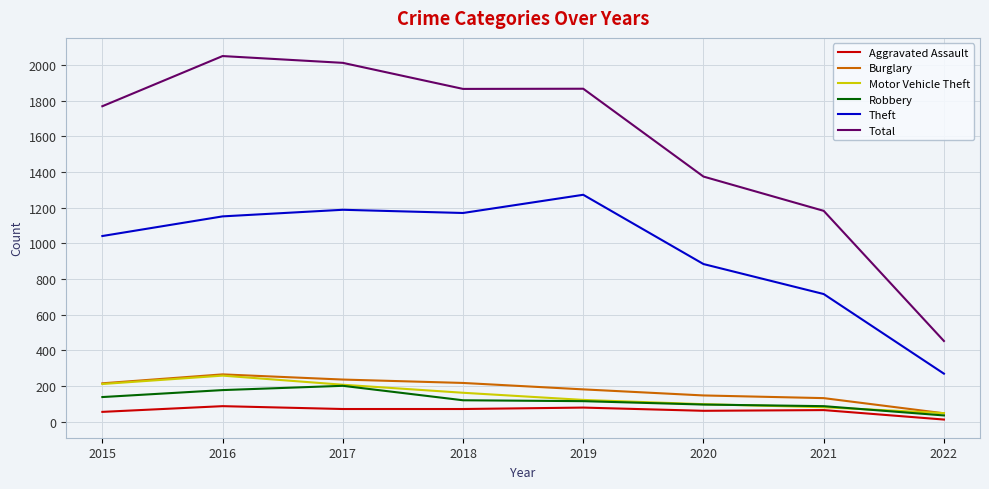

How many lines are shown in the chart?

6